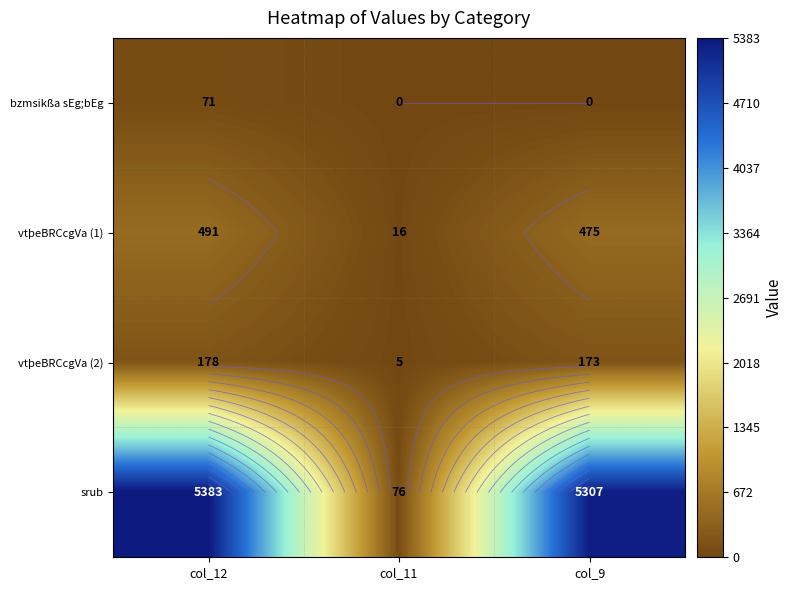

How many data points in vtþeBRCcgVa (2) are less than 173?

1